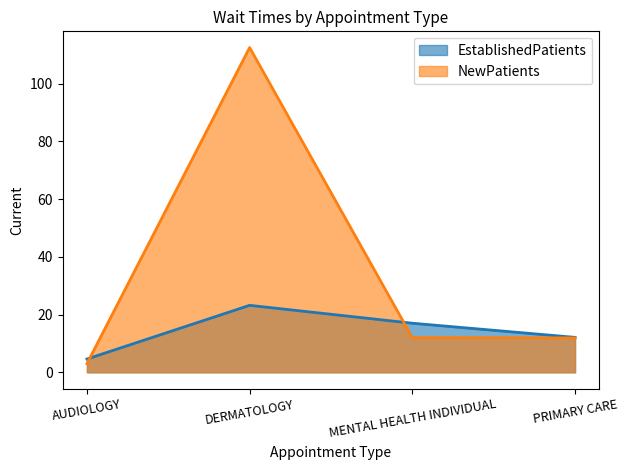

At which category does the chart reach its peak across all series?

DERMATOLOGY